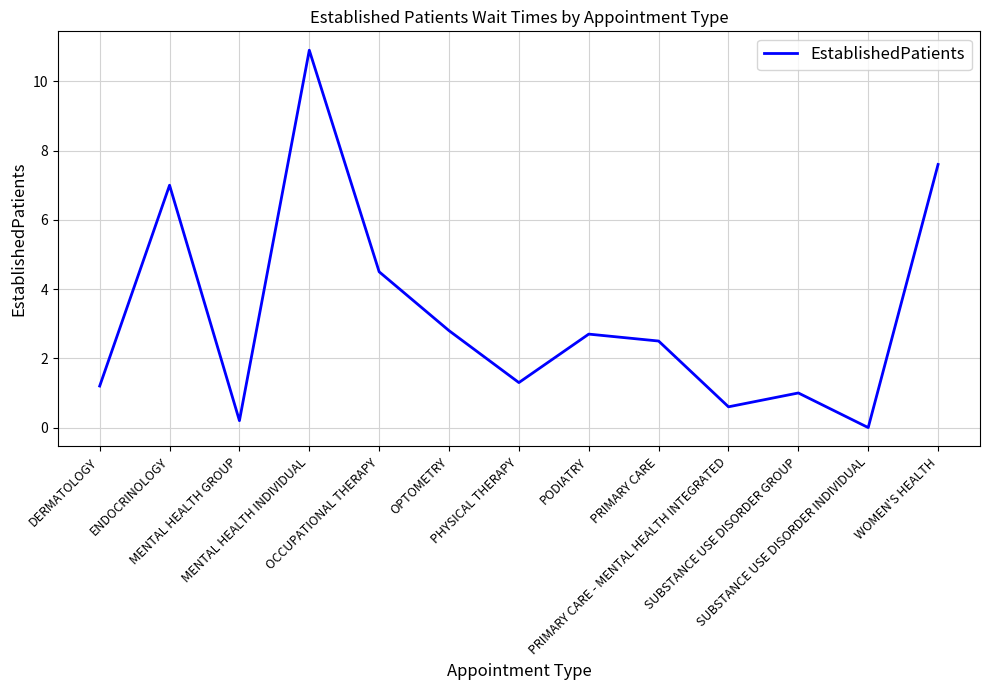

Which category has the highest value across all series?

MENTAL HEALTH INDIVIDUAL